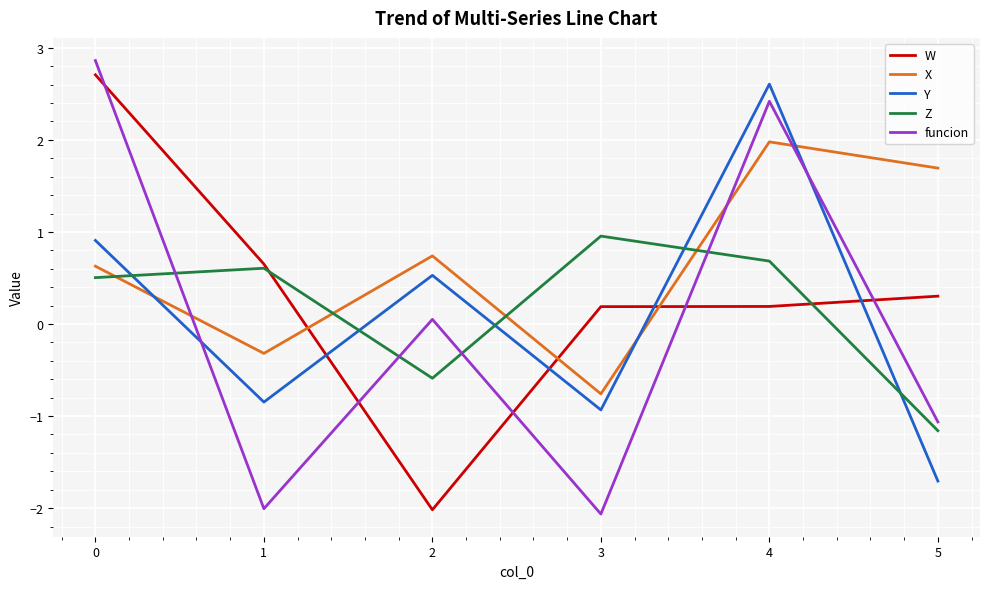

What are all the series names shown in the legend?

W, X, Y, Z, funcion